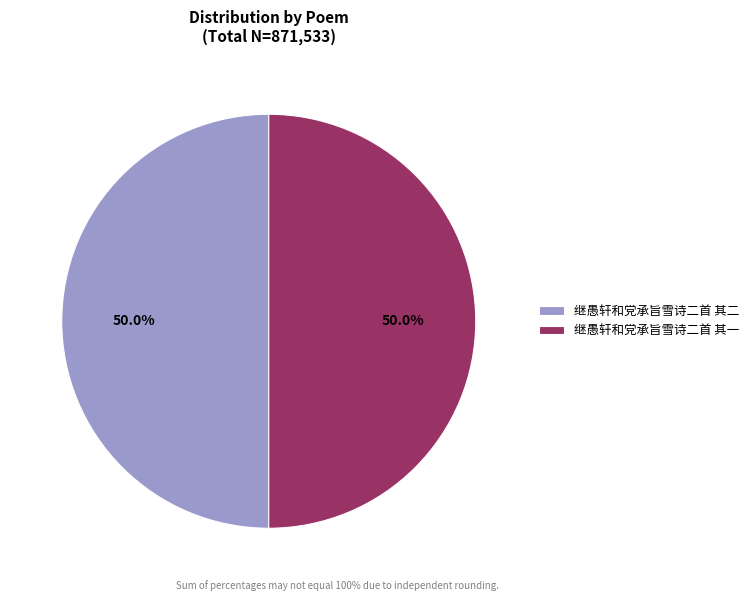

To the nearest percent, what portion does 继愚轩和党承旨雪诗二首 其二 represent?

50%